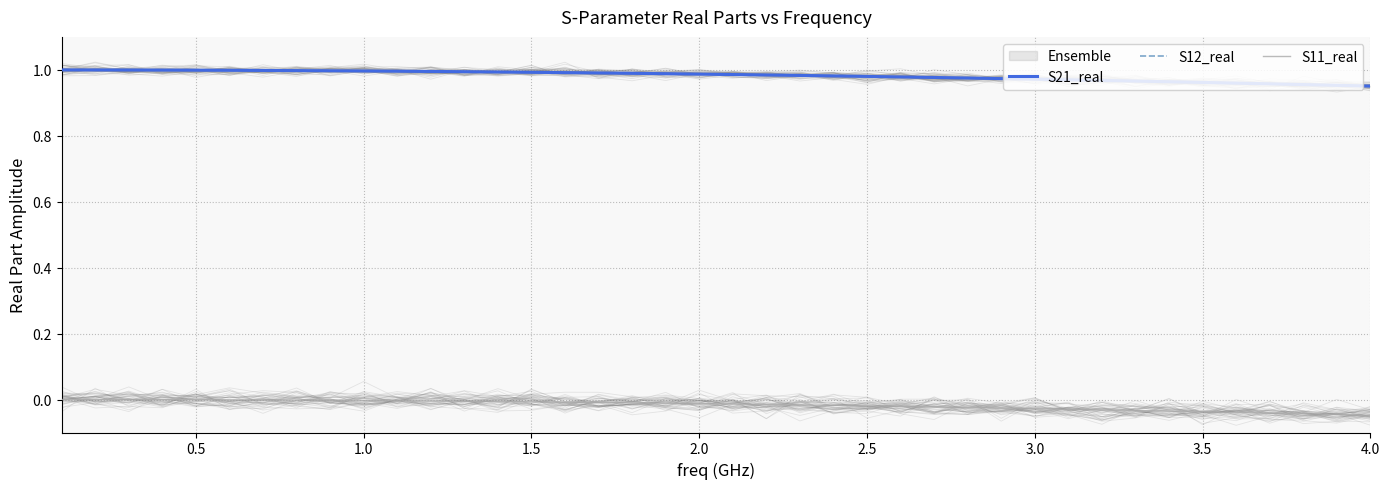

True or false: S12_real has a value of 1.0 at 4.0.

True